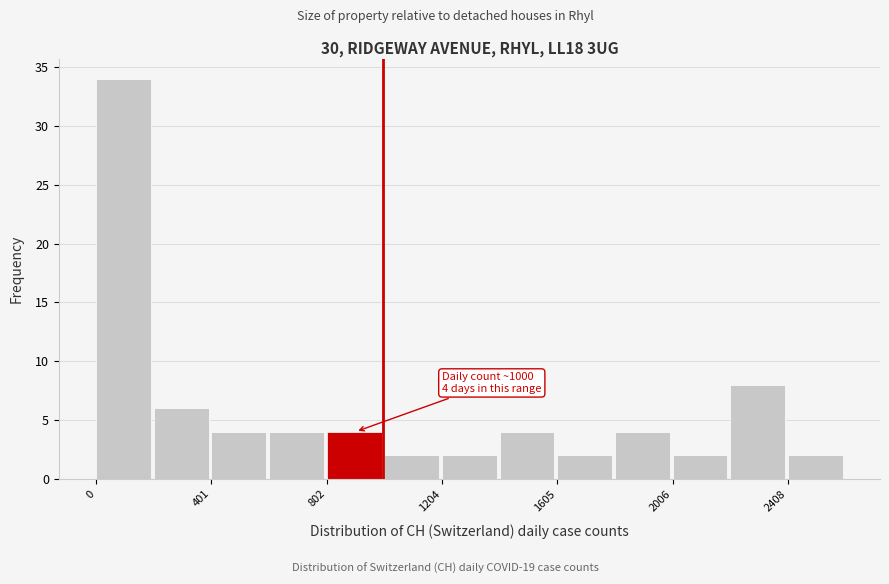

Over which range of the x-axis is the bar tallest?

0 to 200